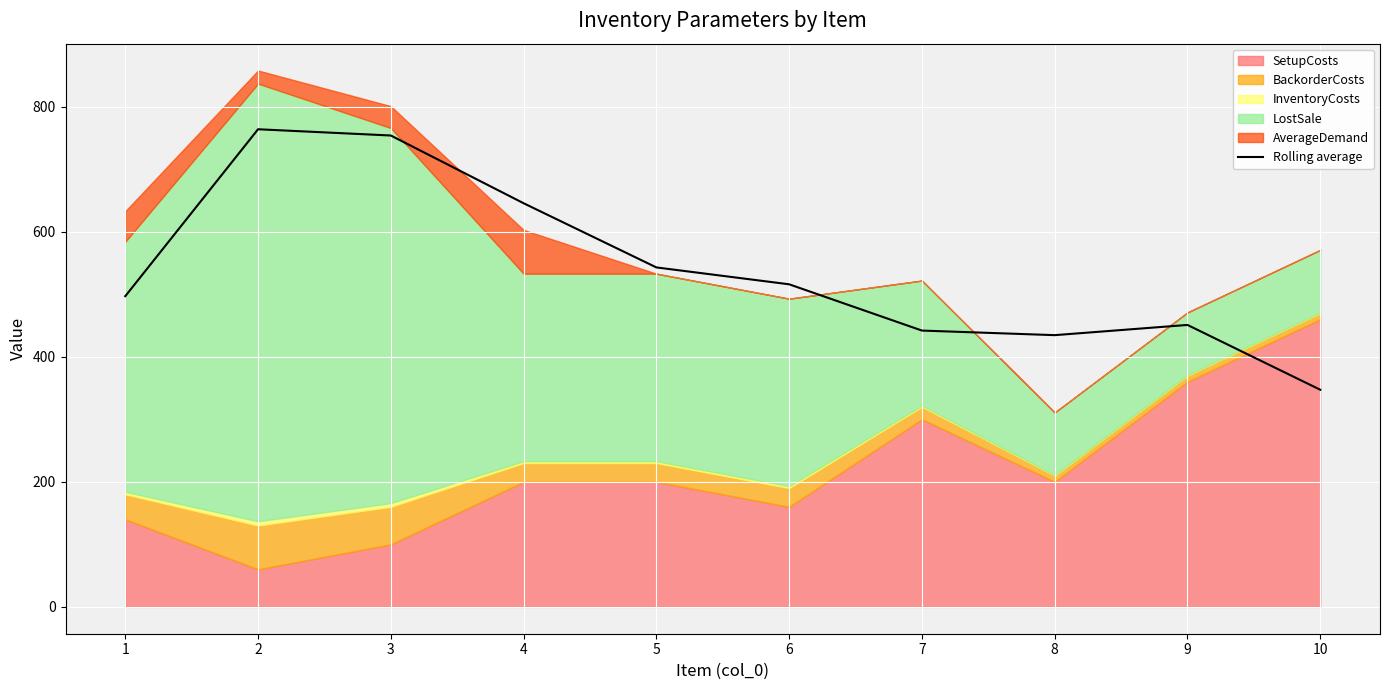

What is the difference between the maximum and minimum values?

416.7